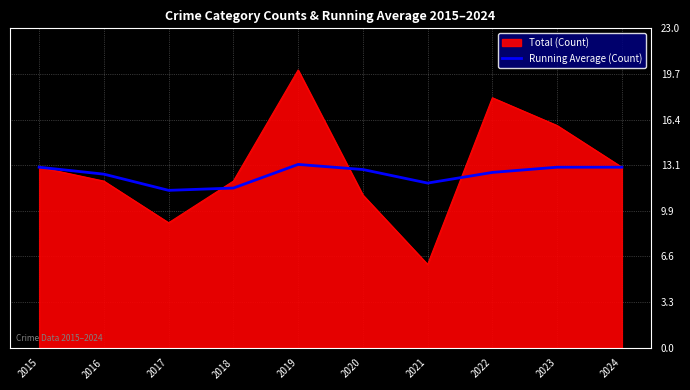

The Running Average (Count) series shows 16.9 at 2018. True or false?

False